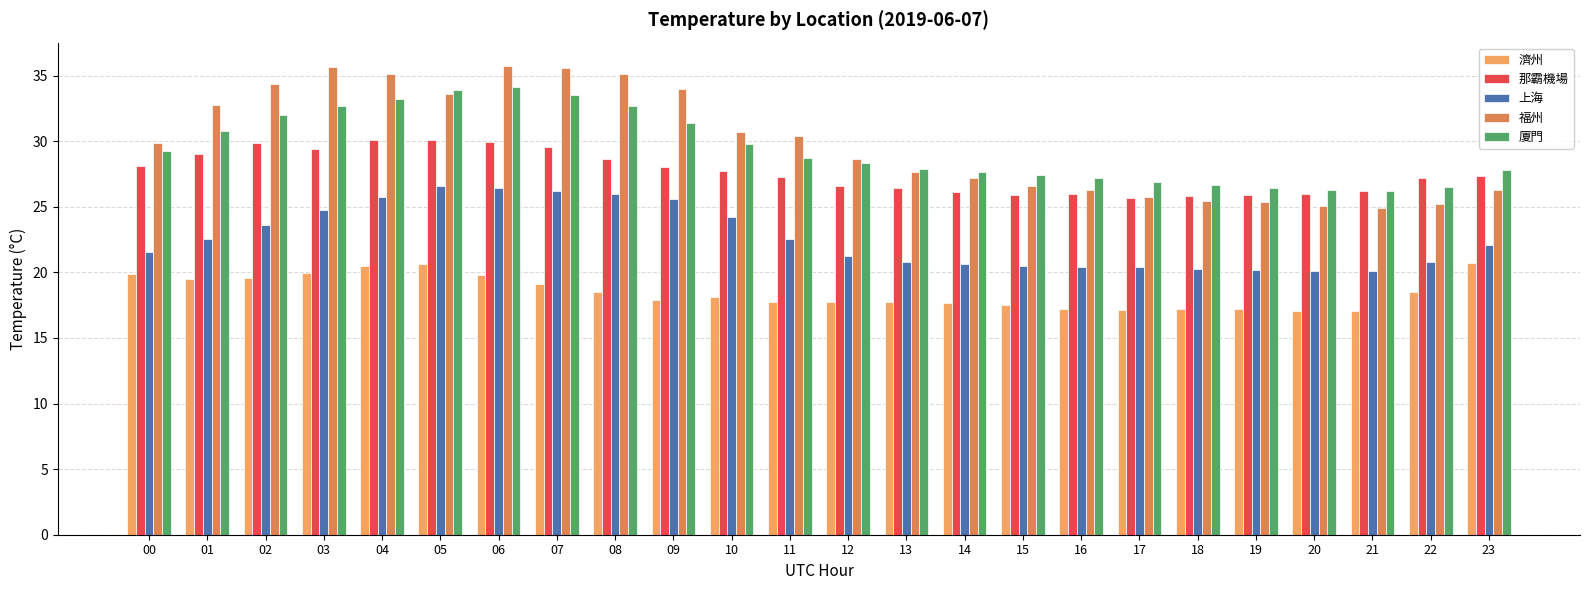

At which label does 廈門 first exceed 28?

00